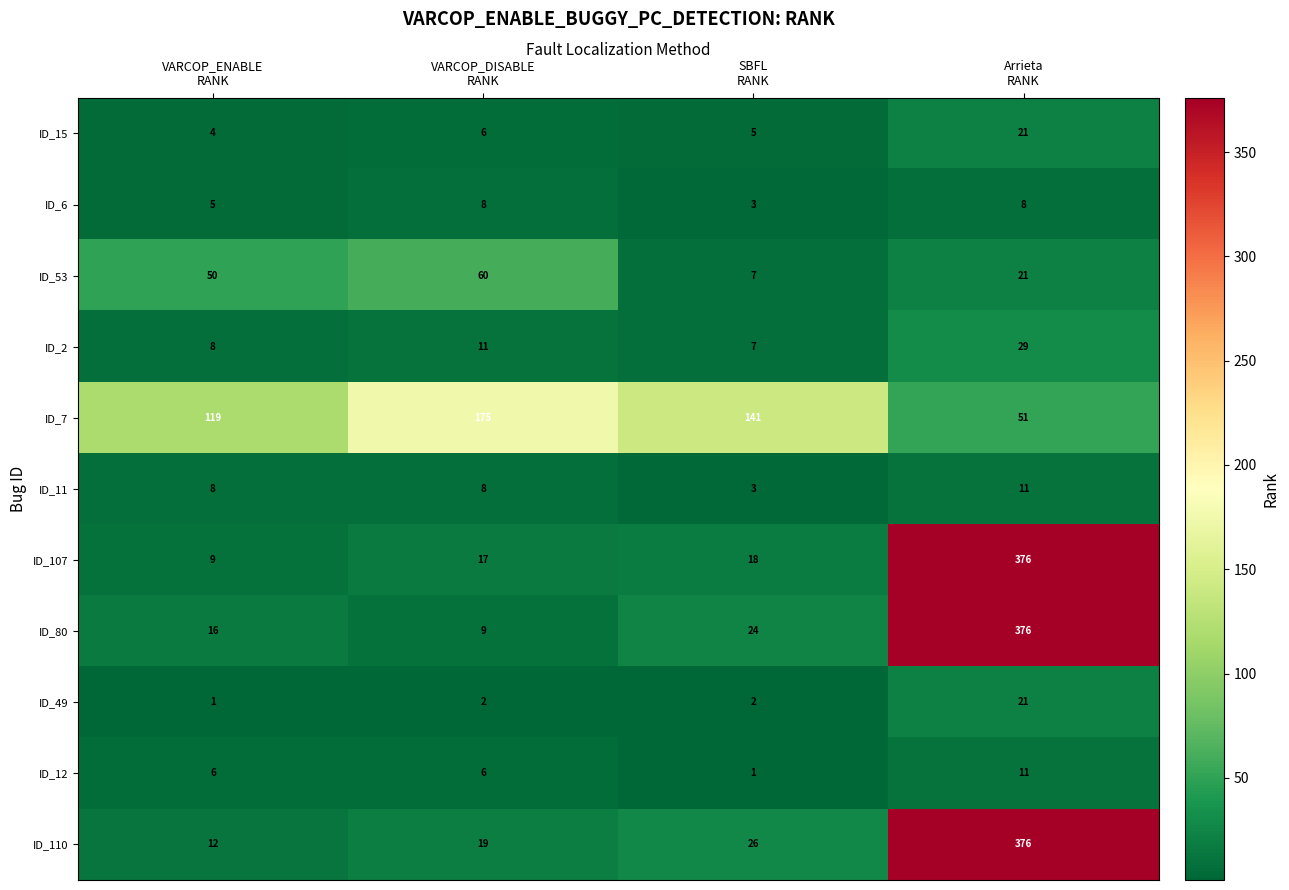

What is the average value of the ID_80 series?

106